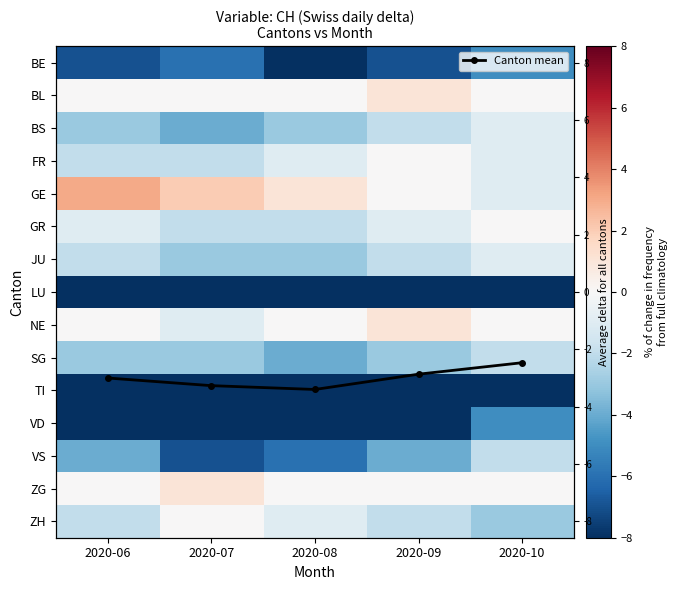

At which category is the sum across all series the highest?

2020-10